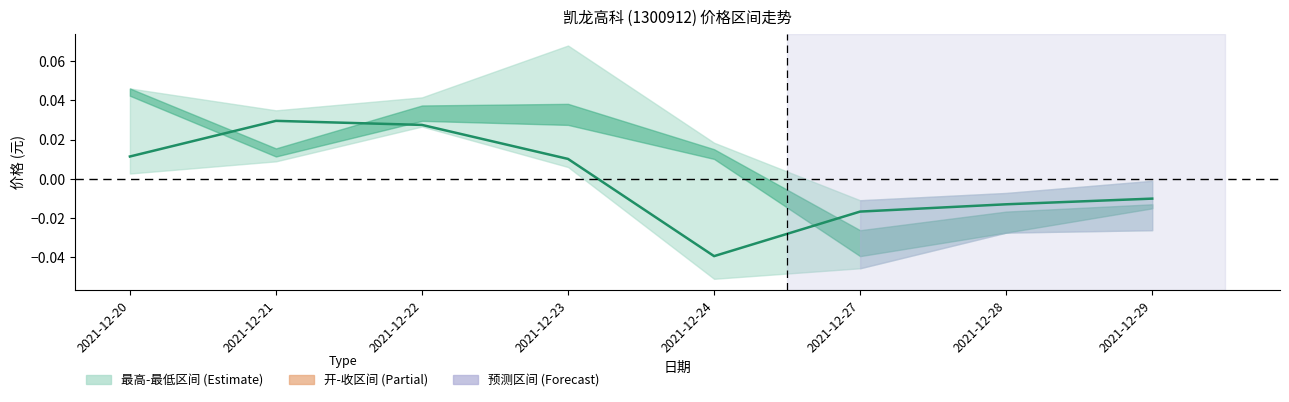

Where is the first local minimum?

2021-12-24